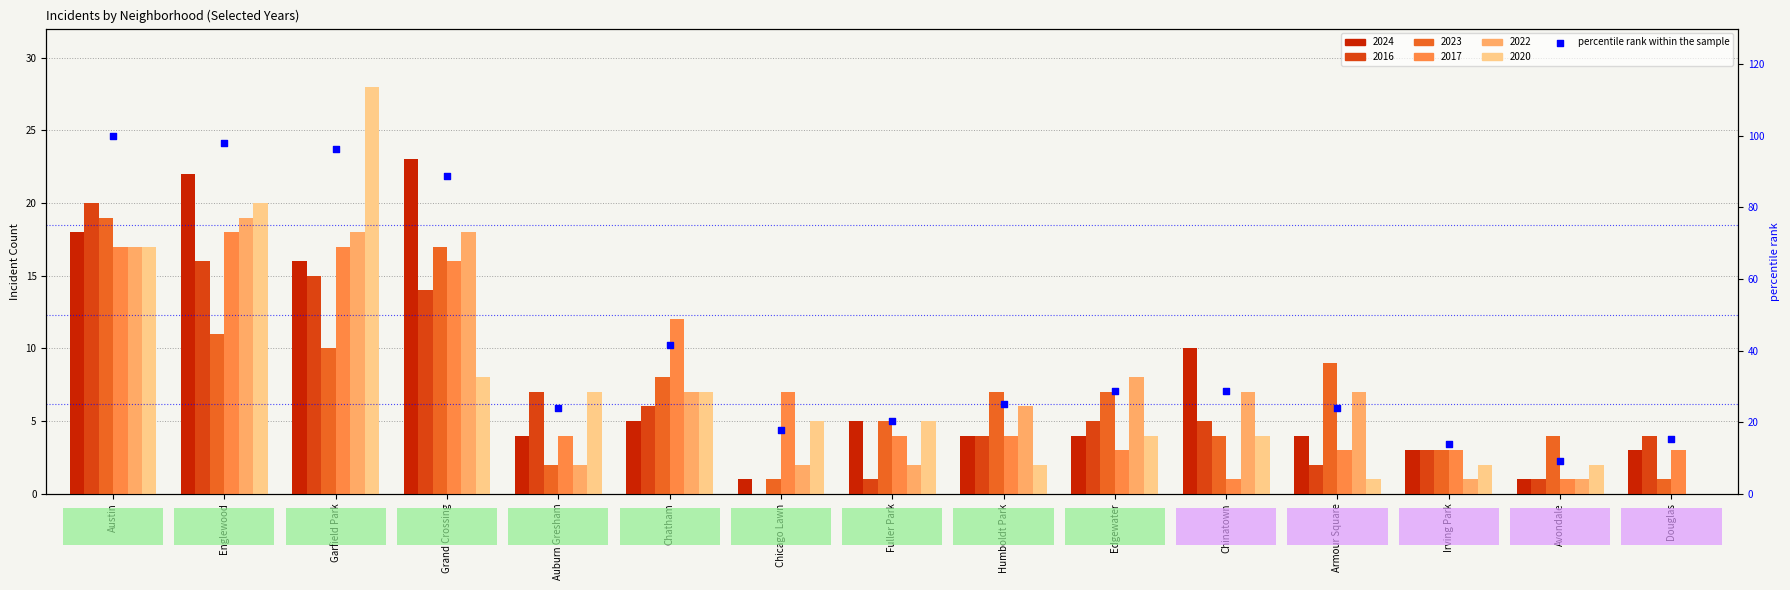

What is the ratio of the value at Englewood to the value at Chinatown?

3.4